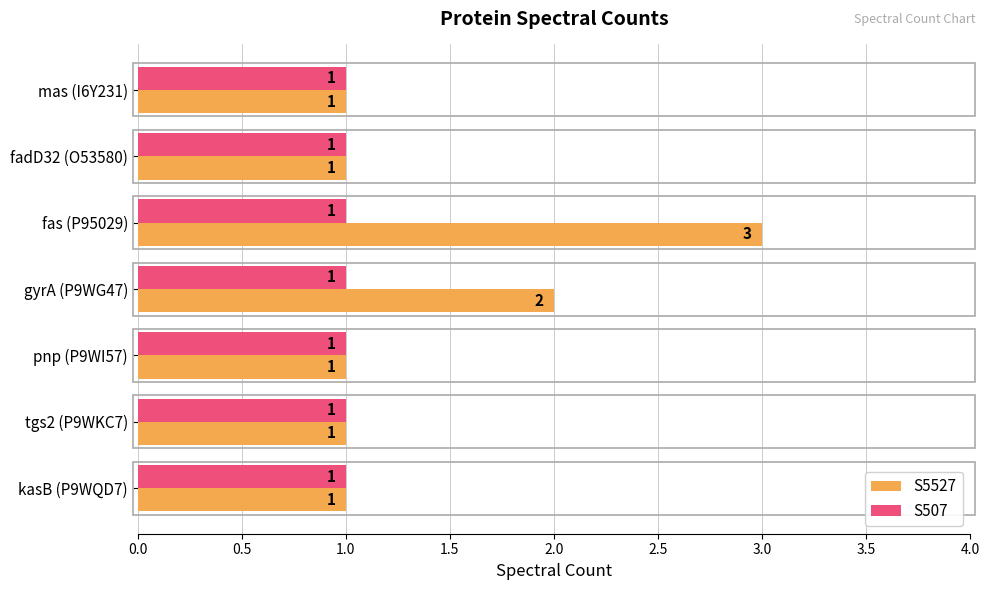

At which category is the sum across all series the highest?

fas (P95029)